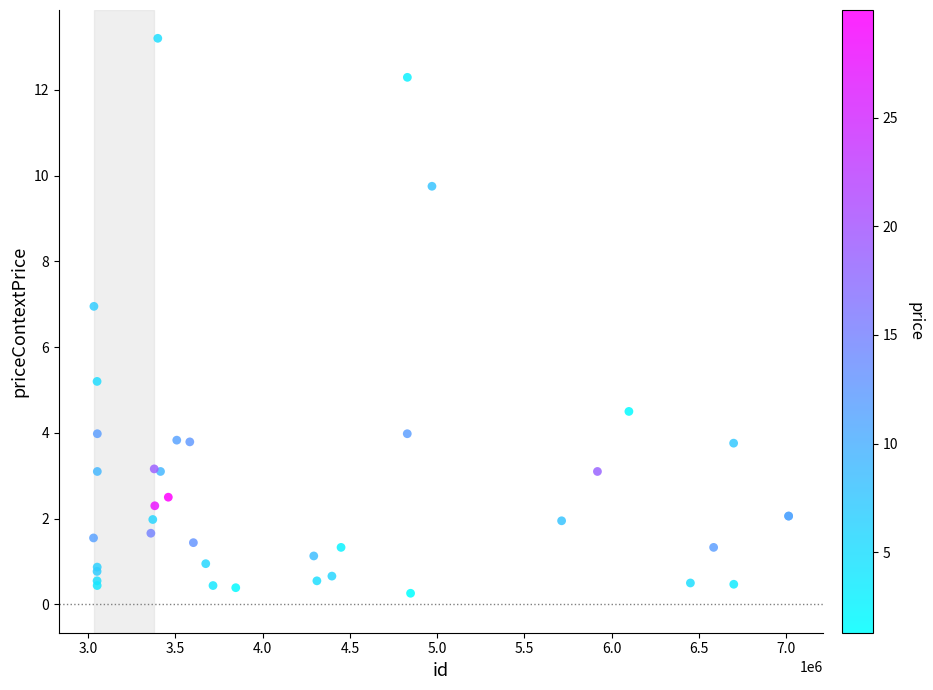

What Y value in the scatter plot is closest to 6?

5.2